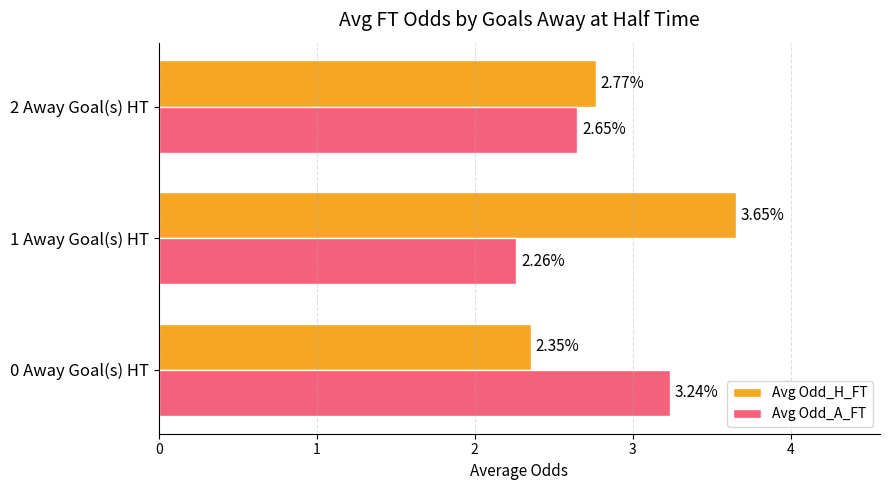

Which series has the largest range (max minus min)?

Avg Odd_H_FT